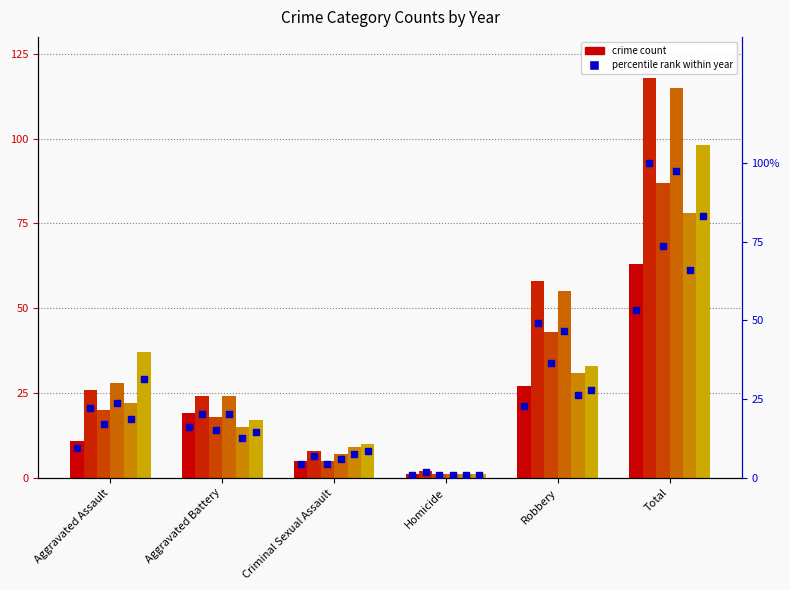

Is the value of 2017 at Homicide greater than the value of 2016 at Criminal Sexual Assault?

No